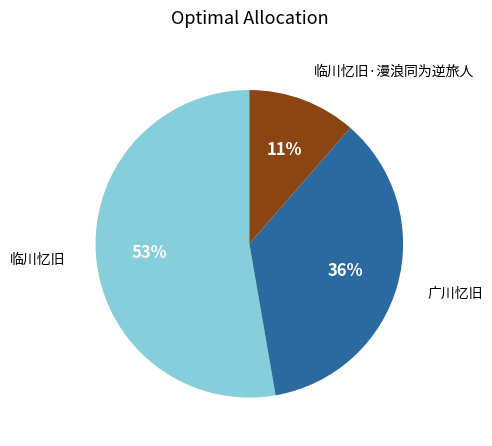

To the nearest percent, what is the average slice percentage?

33%